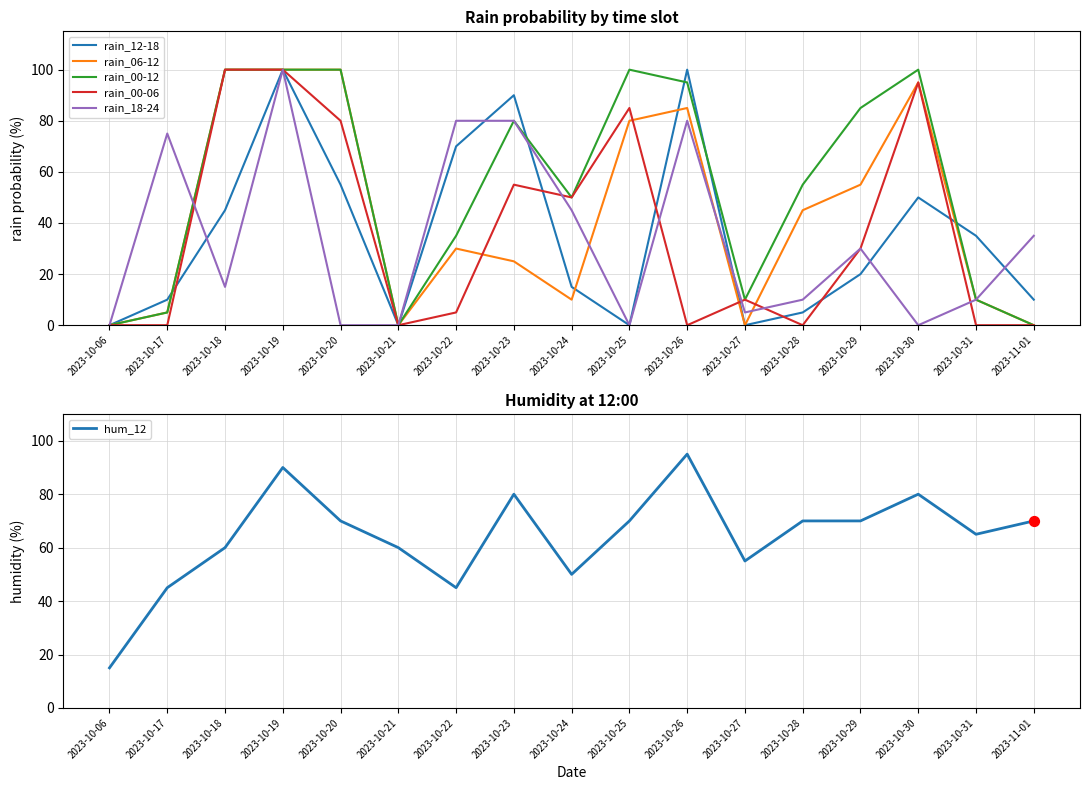

At which category is the sum across all series the highest?

2023-10-19